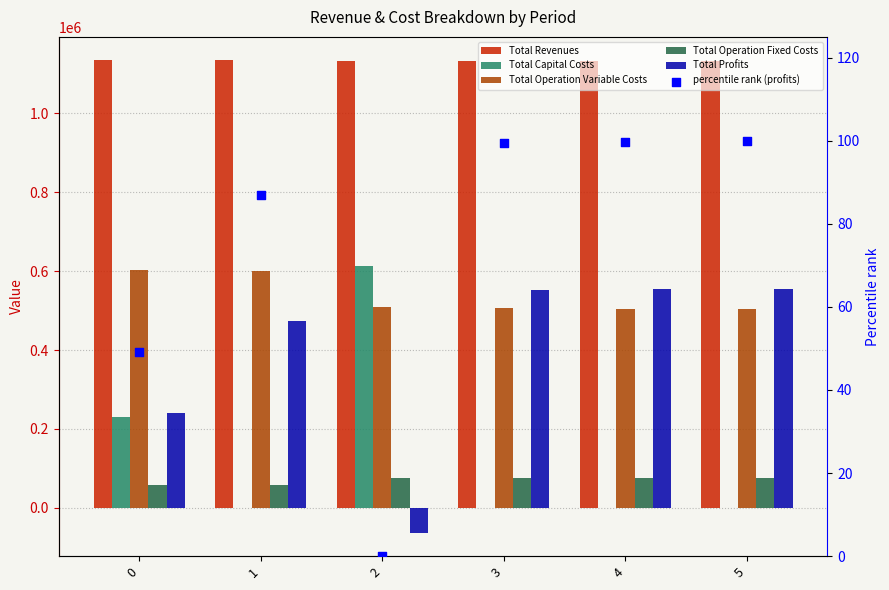

Which series contains the lowest Y value?

Total Profits